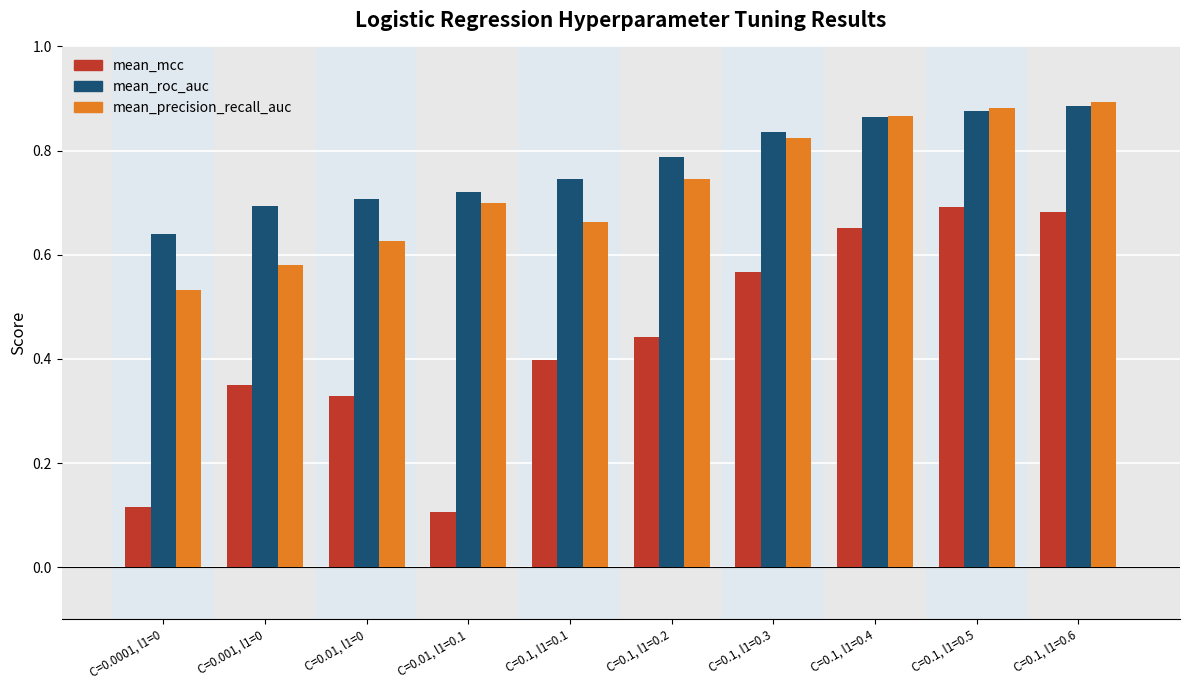

Which series has the largest range (max minus min)?

mean_mcc